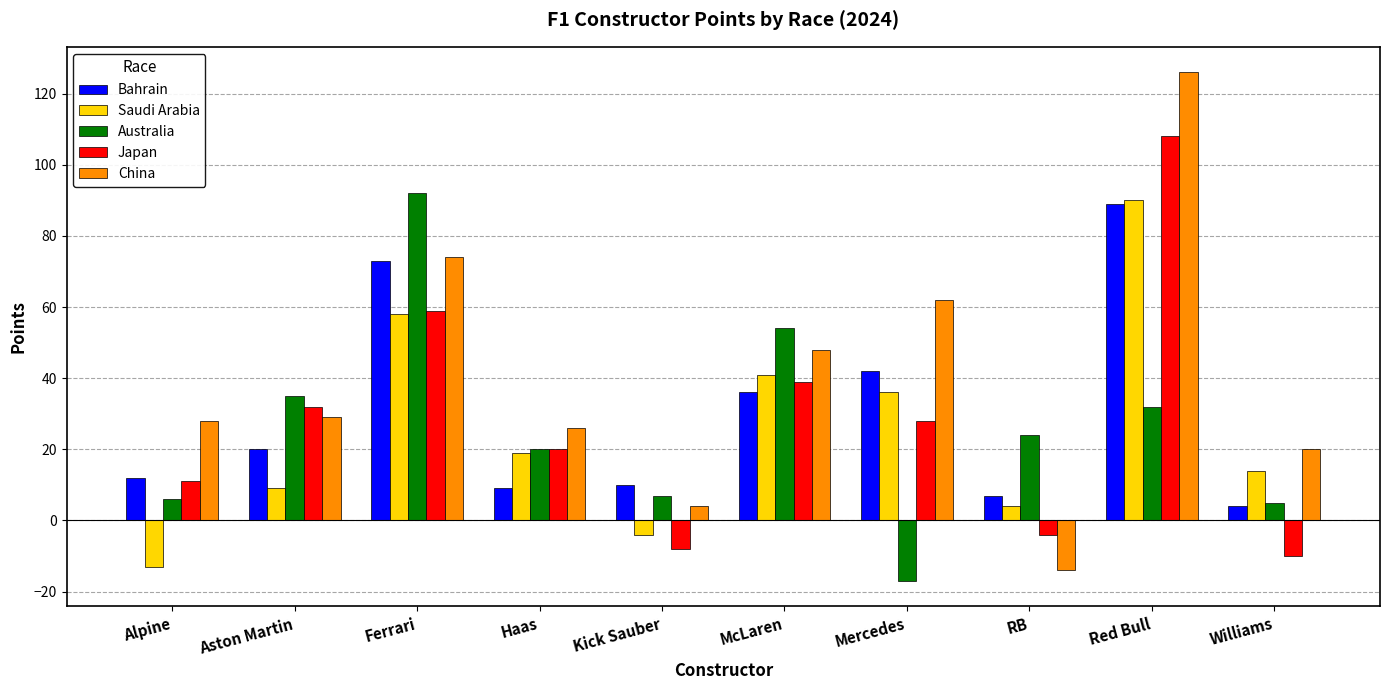

How many bars are there in total?

50